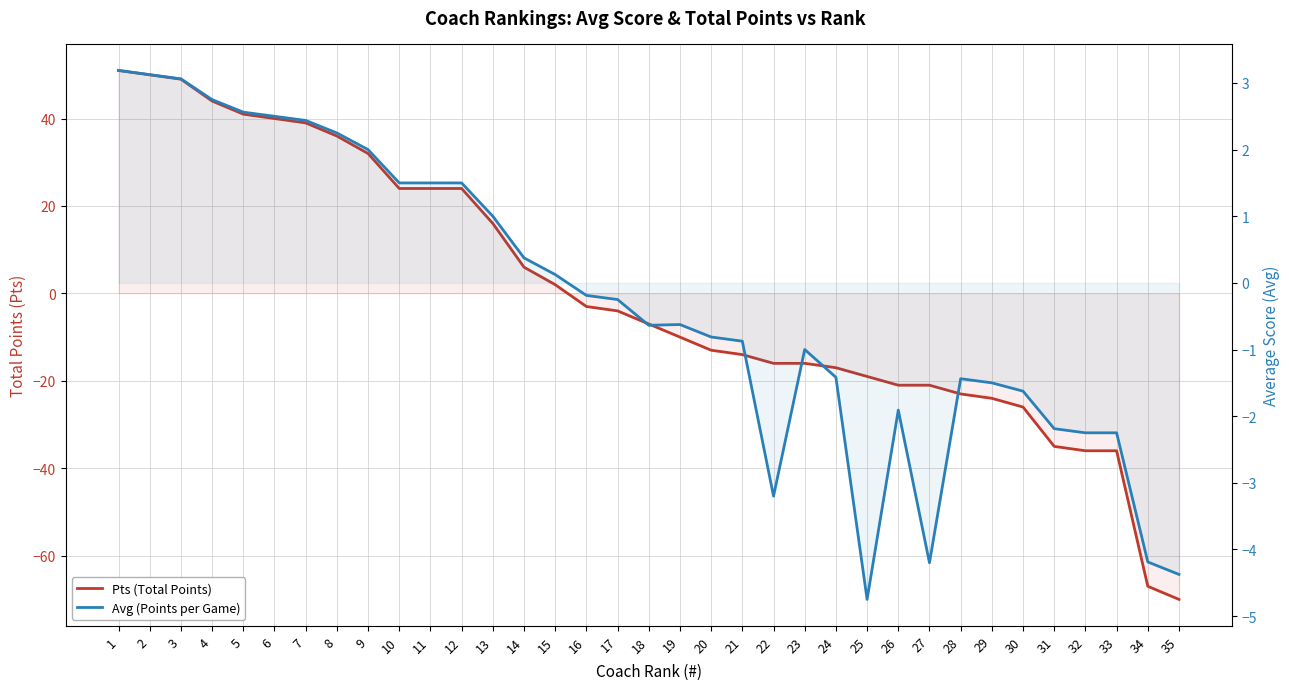

At which category does Avg (Points per Game) reach its first local peak?

19